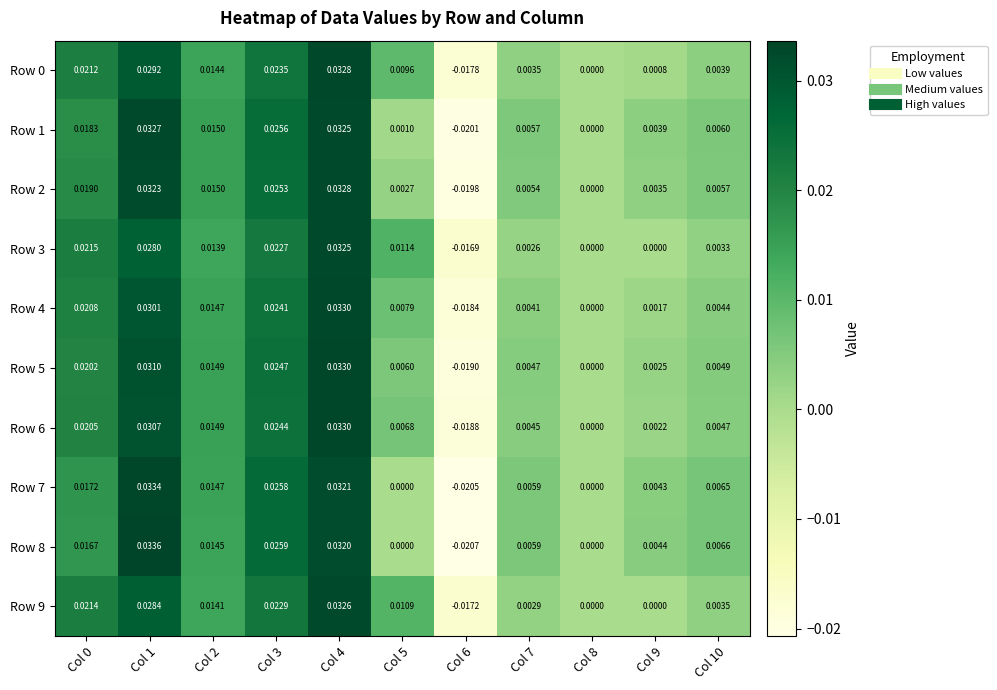

Which series has the largest range (max minus min)?

Row 8